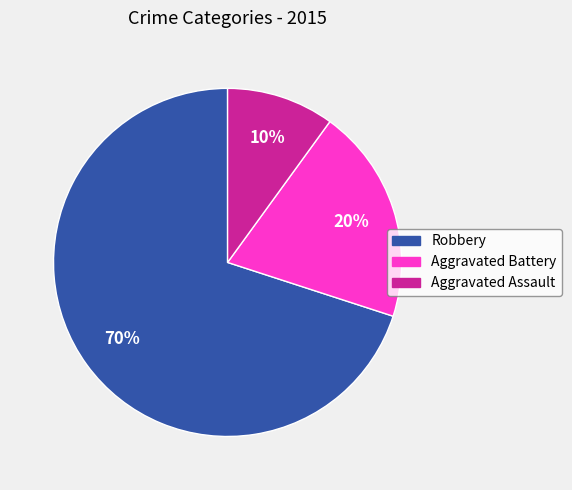

To the nearest percent, what percentage of the pie is Aggravated Assault?

10%